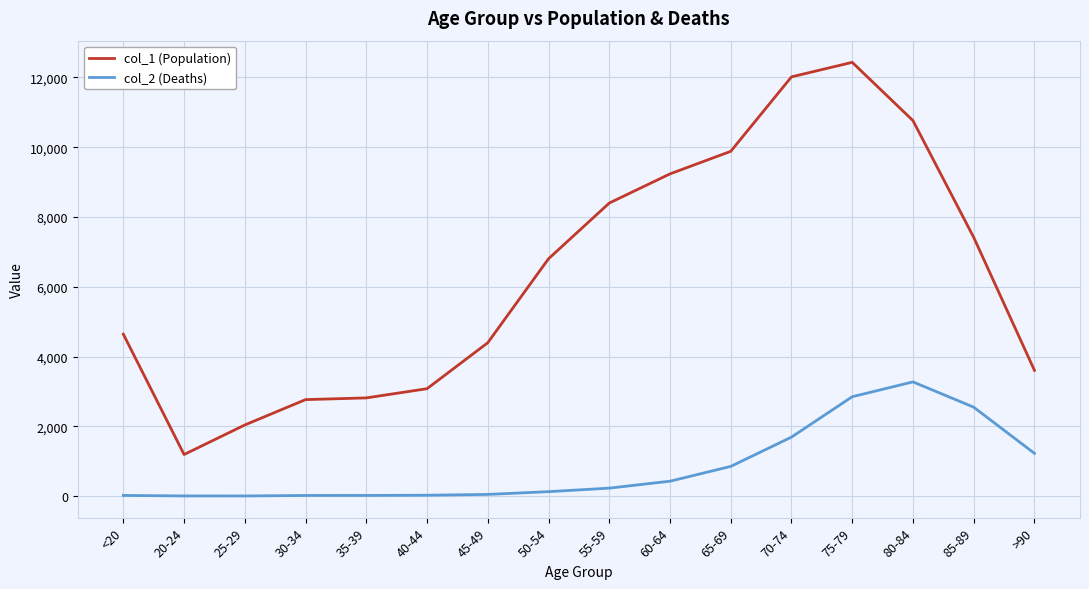

Which series has the largest total across all categories?

col_1 (Population)